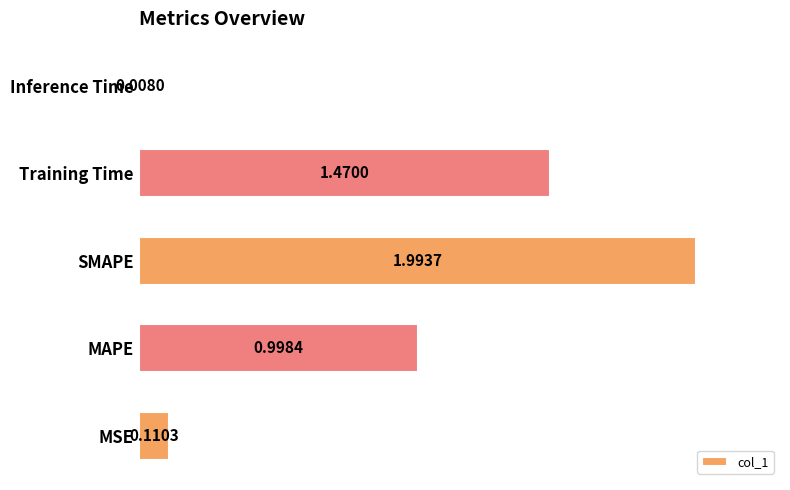

What is the ratio of the value at MAPE to the value at SMAPE?

0.5